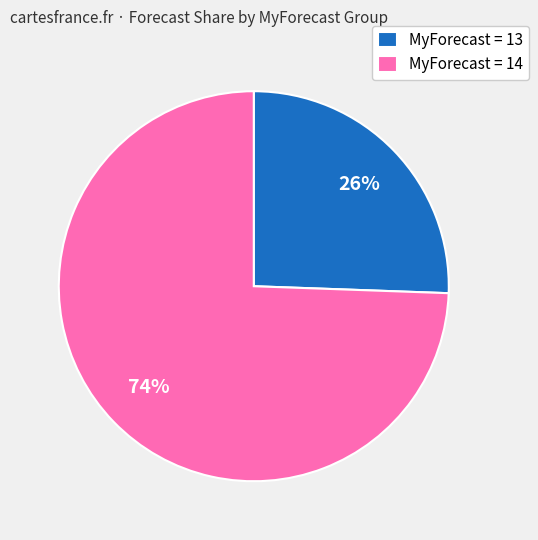

Does any single category account for the majority?

Yes